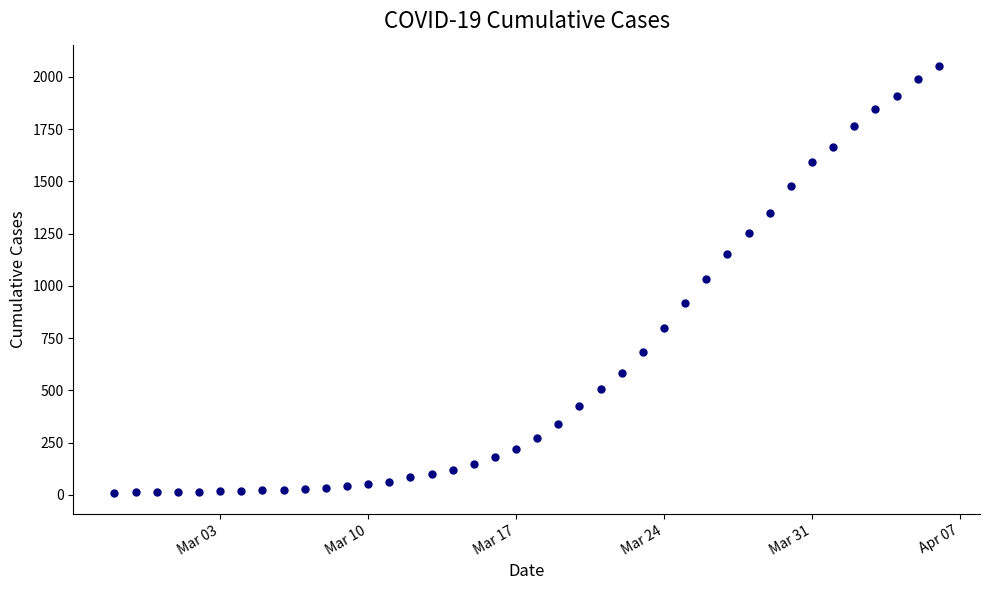

How many lines are shown in the chart?

1